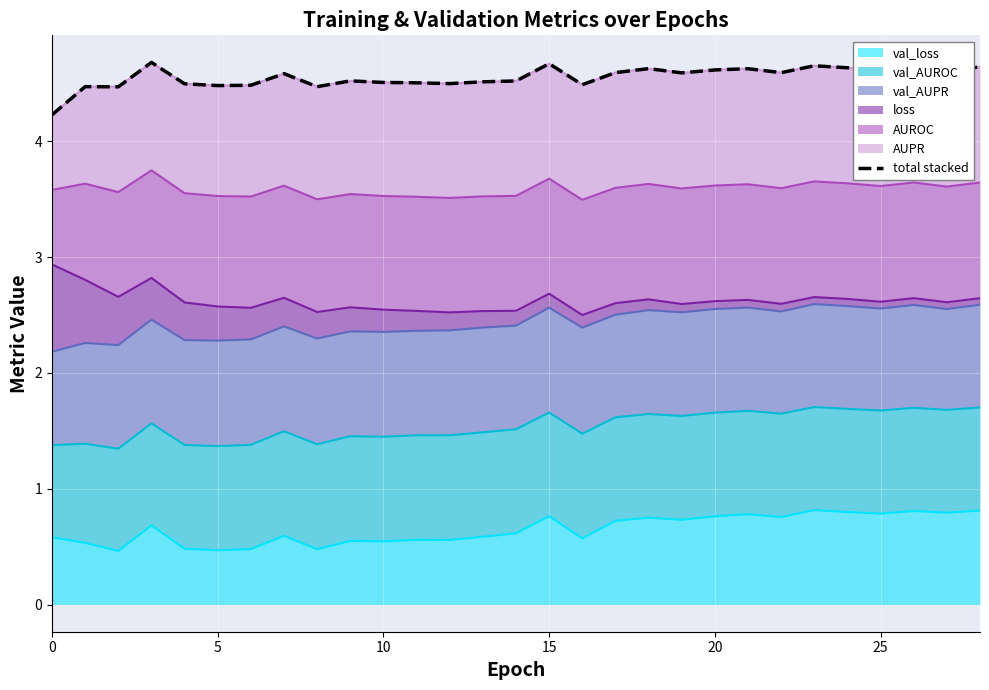

At which category does the data reach its first local peak?

5